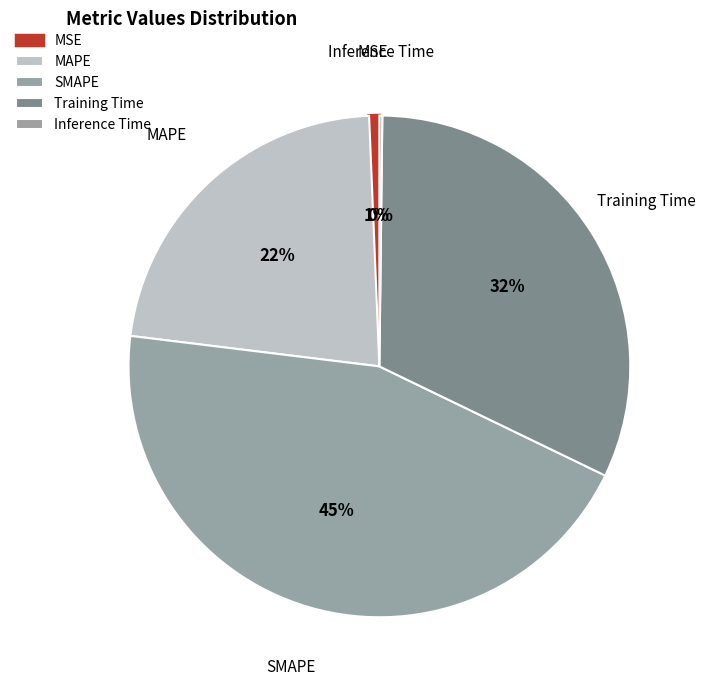

Combined, do MAPE and SMAPE account for over 50%?

Yes